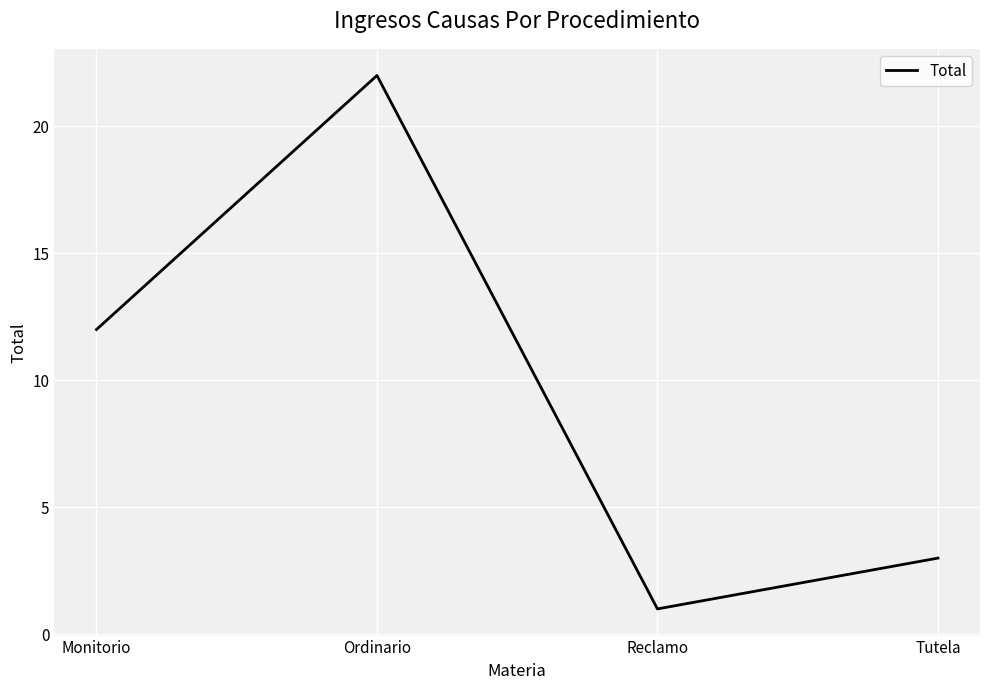

List the labels in order of value, largest first.

Ordinario, Monitorio, Tutela, Reclamo